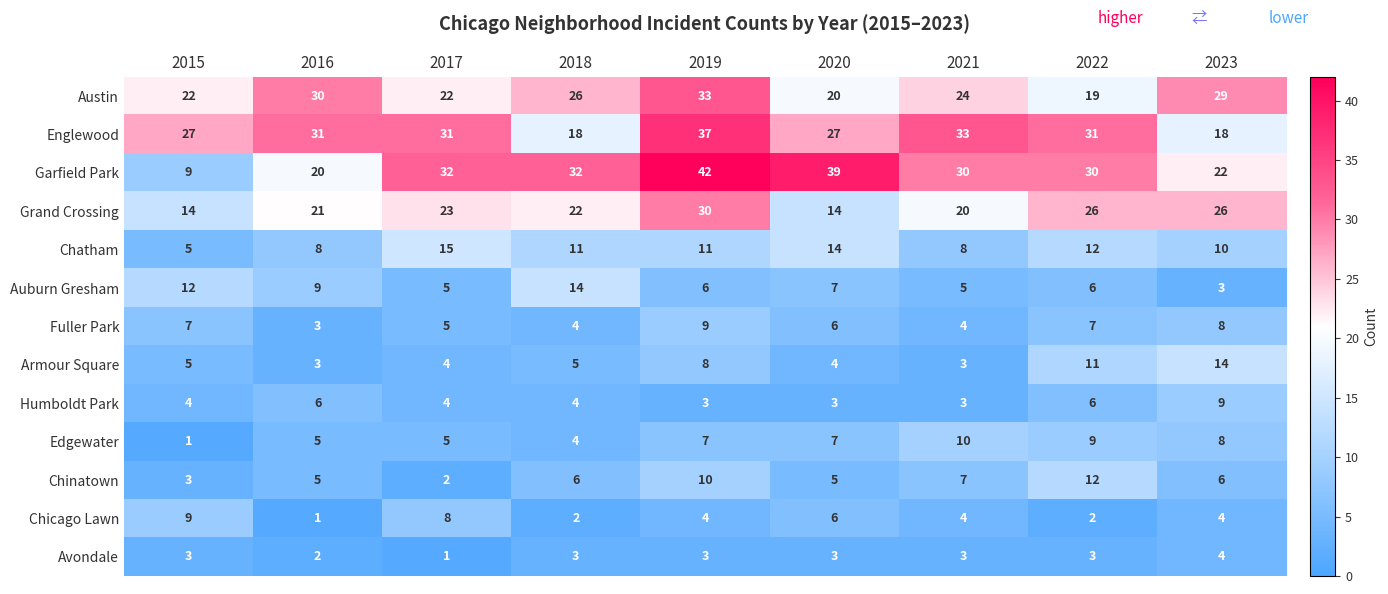

At which category is the sum across all series the highest?

2019